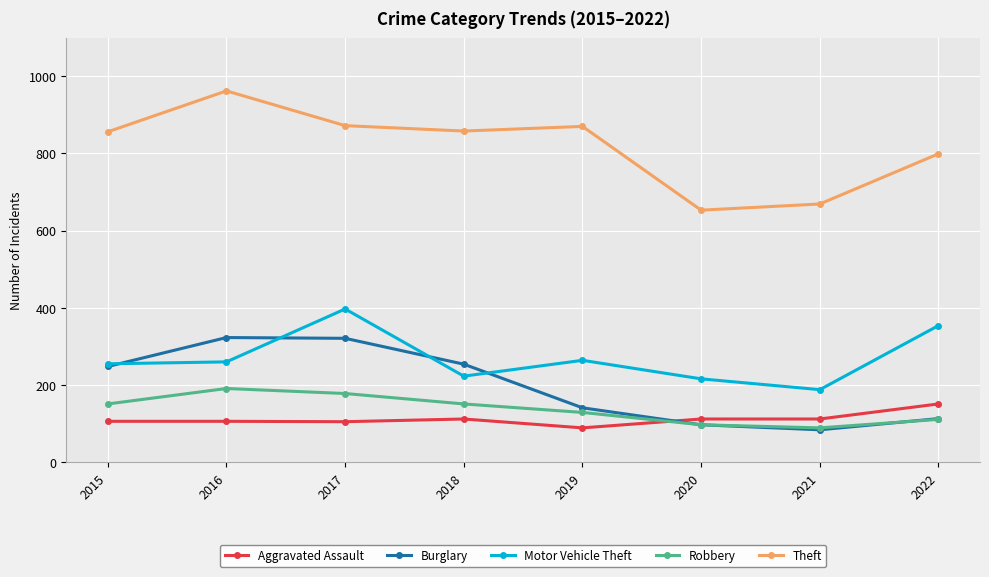

True or false: Motor Vehicle Theft and Theft intersect in this chart.

False